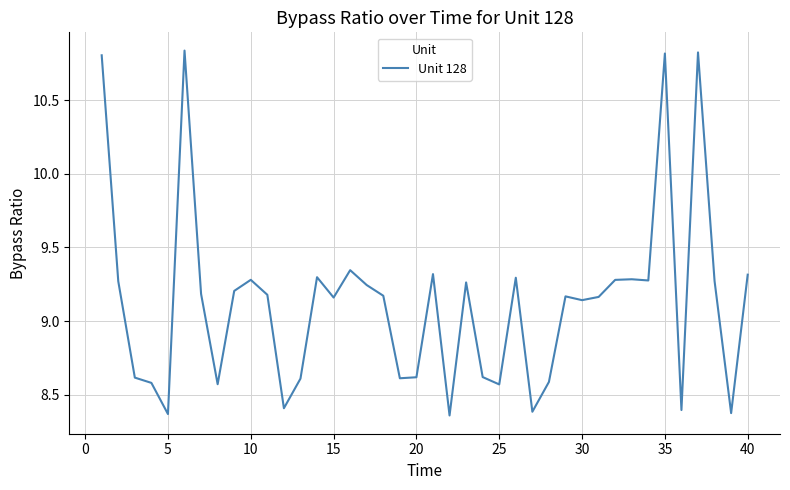

What is the difference between the maximum and minimum values?

2.5